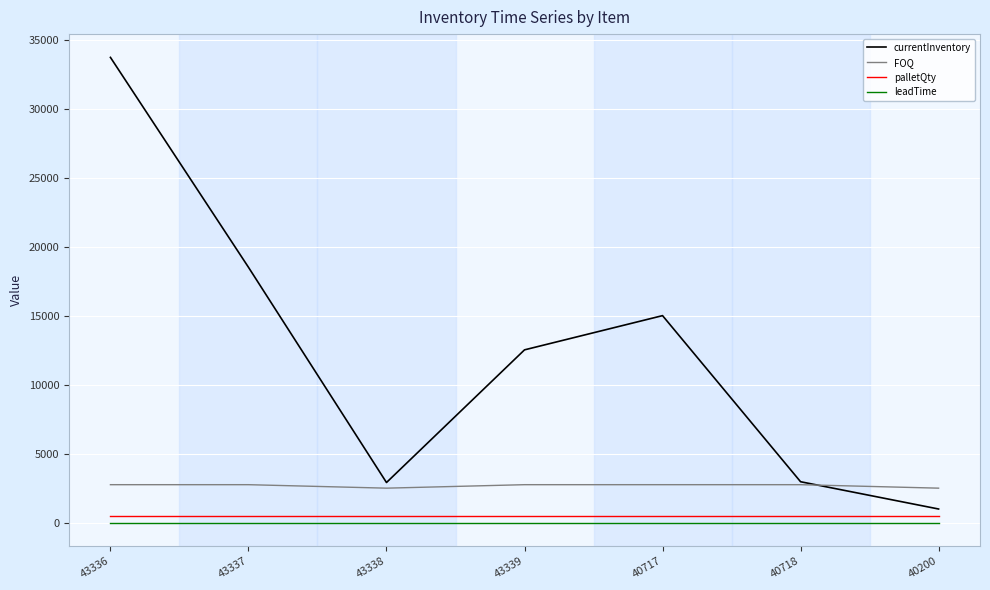

Is the value of palletQty at 43336 greater than the value of FOQ at 40200?

No